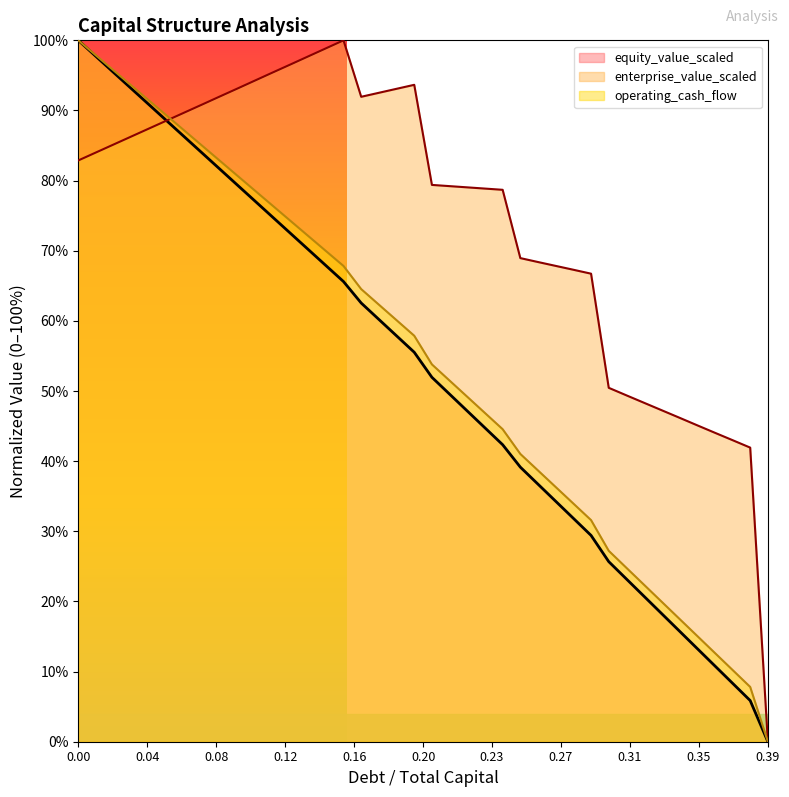

At which label is debt_capital closest to 0?

0.39